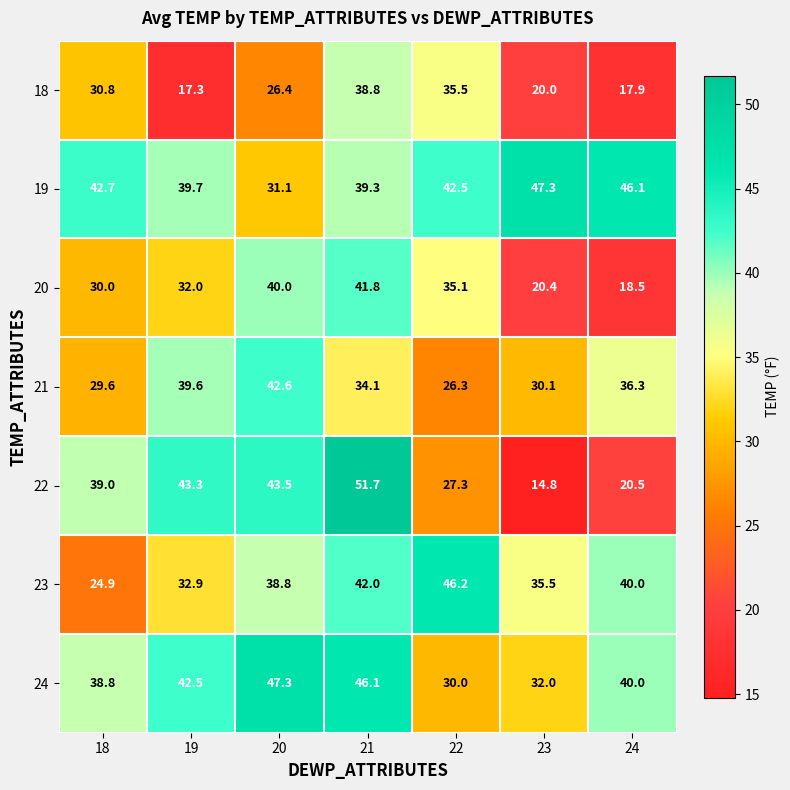

What is the difference between the maximum and minimum values in the 21 series?

16.3